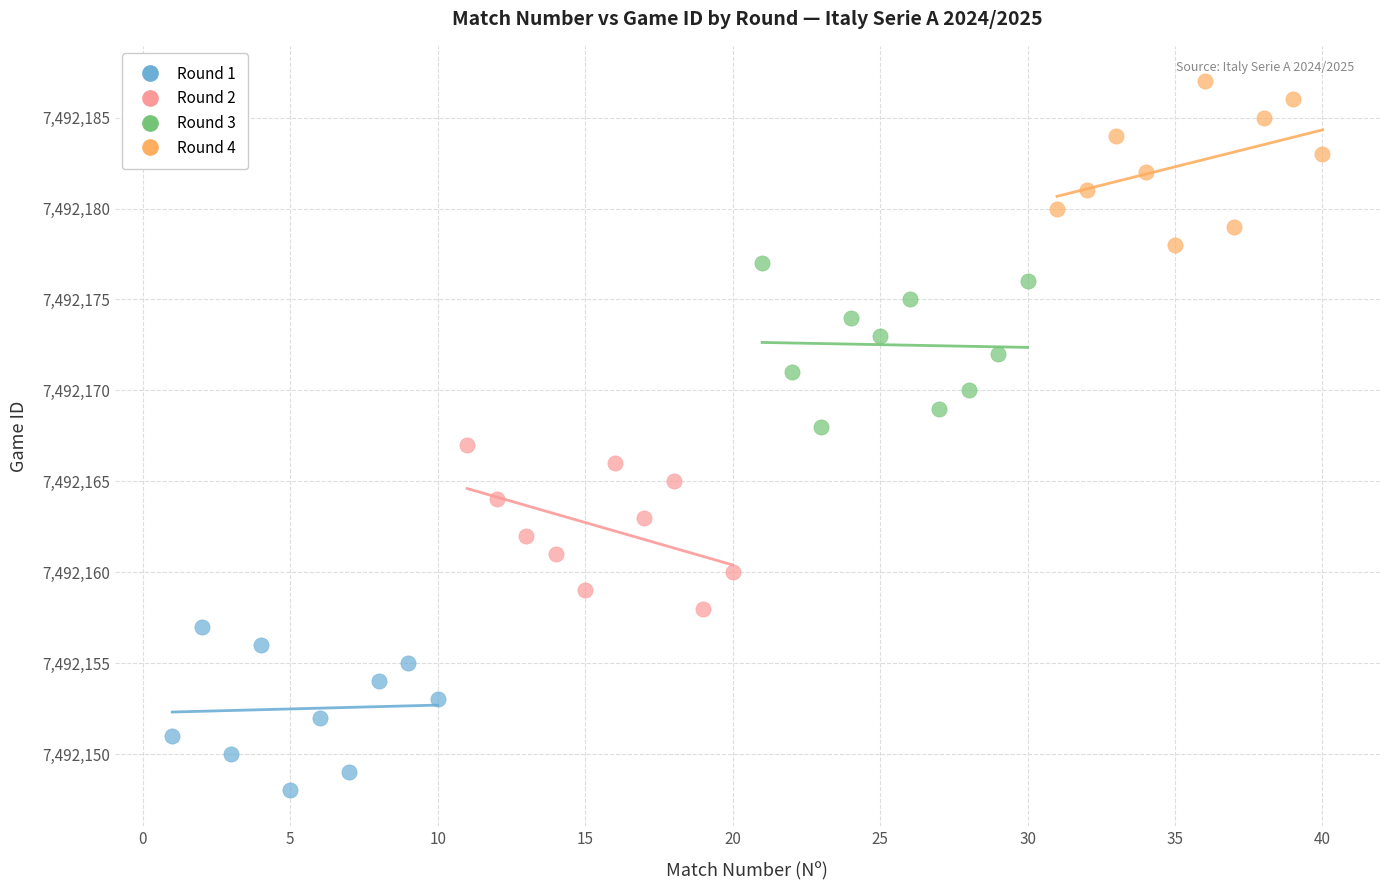

Which series reaches the minimum Y coordinate?

Round 1